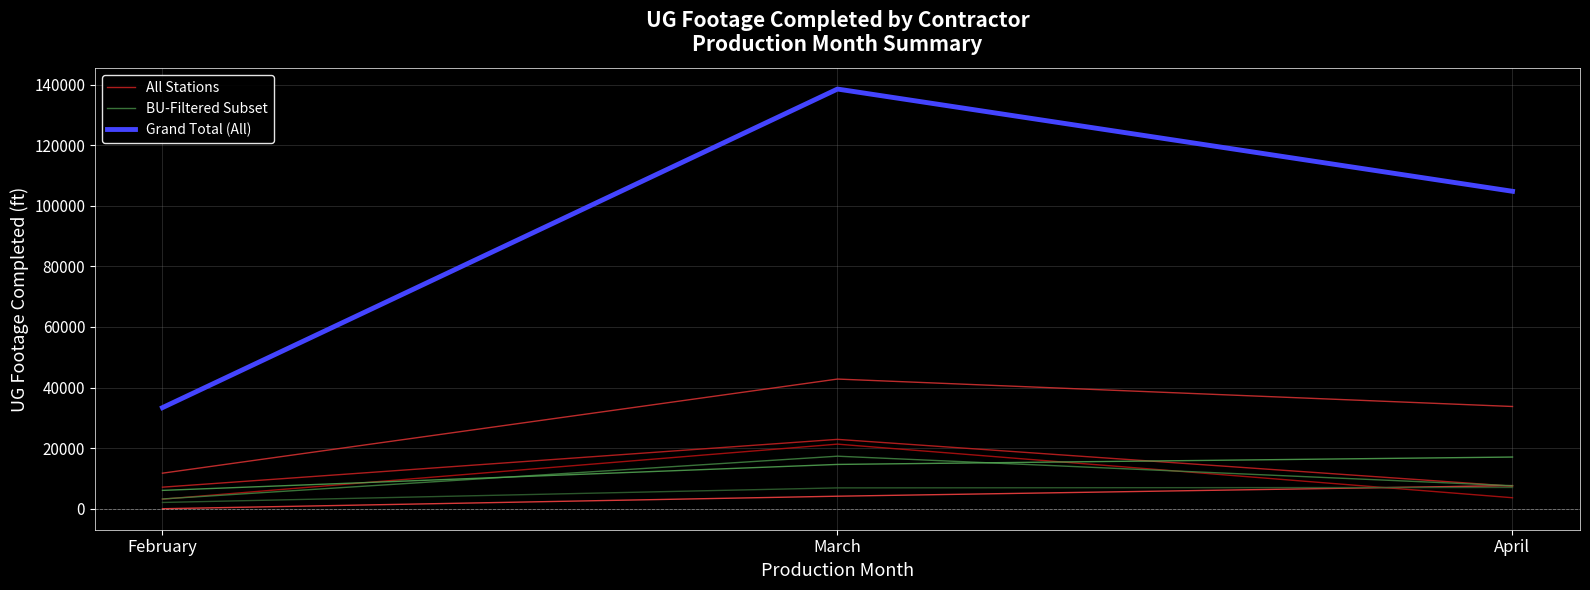

Rank the categories by All Stations value from highest to lowest.

March, April, February